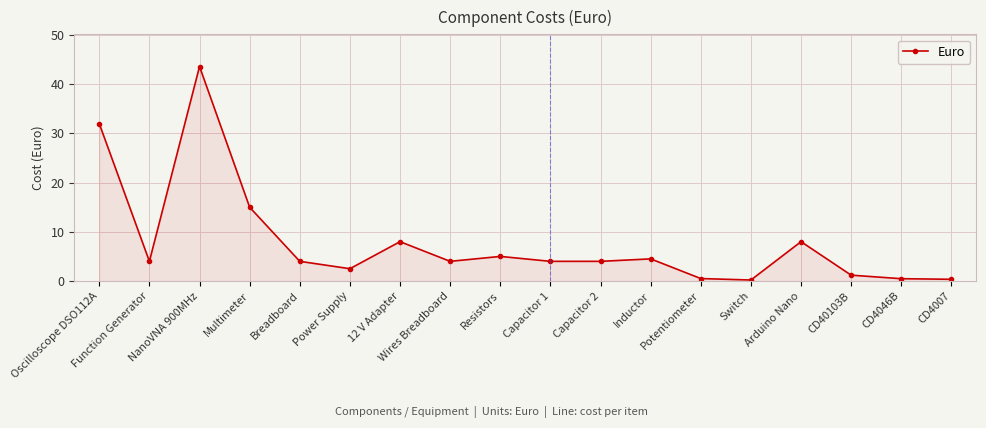

Count the number of categories in the chart.

18